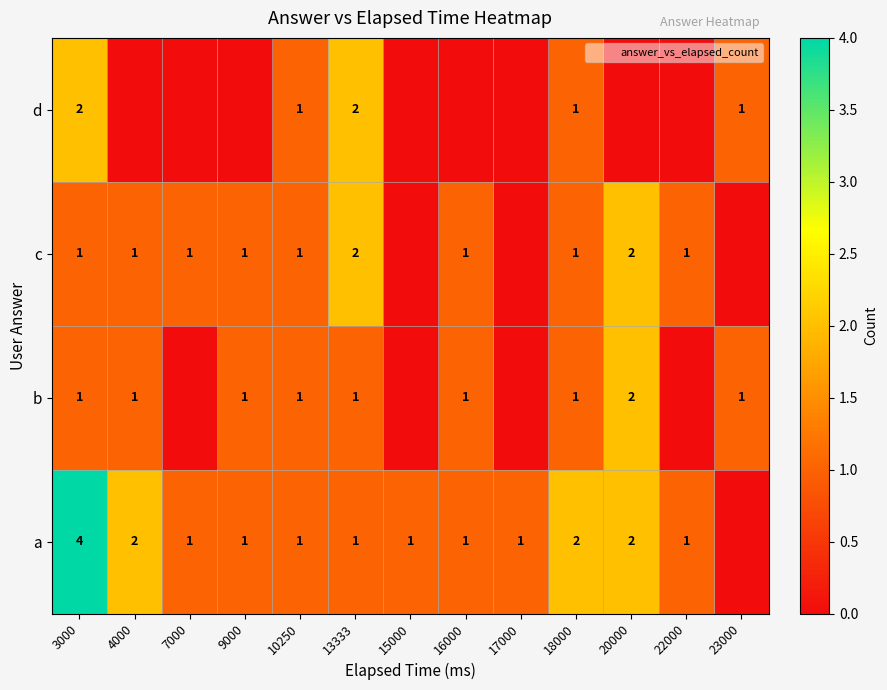

What is the approximate value of c at 9000?

1